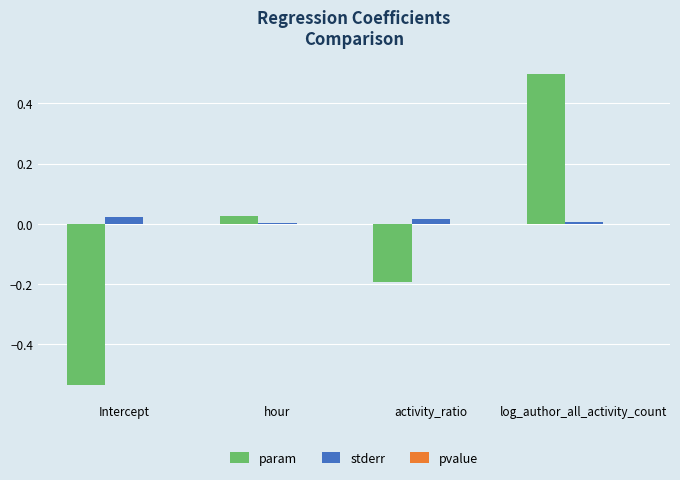

What is the maximum value shown in the chart?

0.5